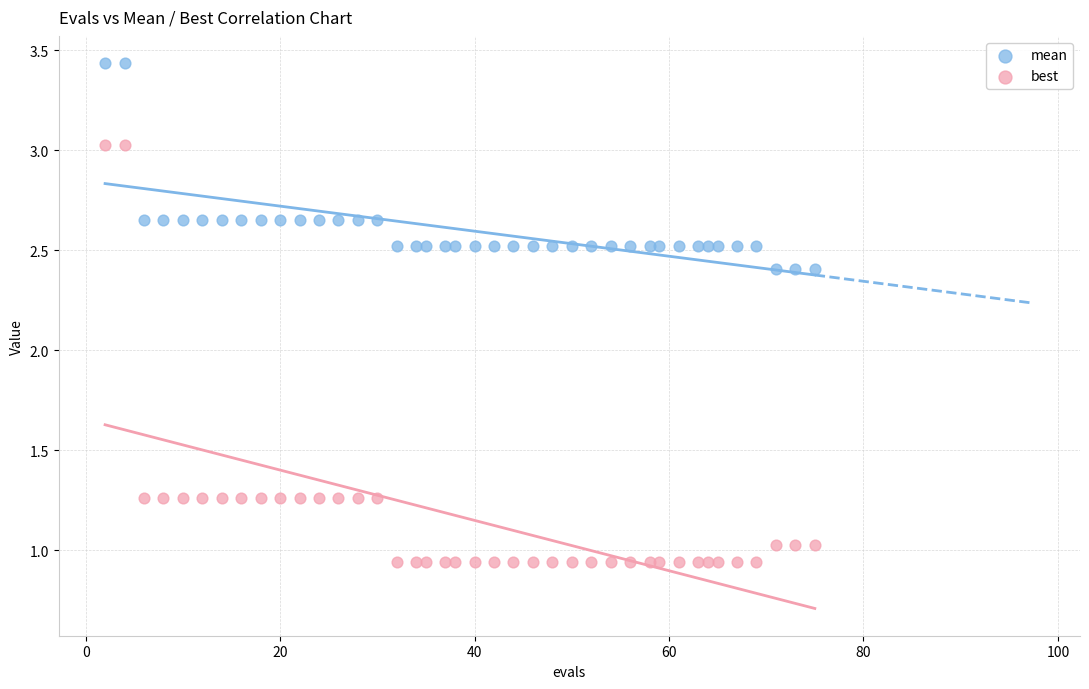

Which series contains the lowest Y value?

best